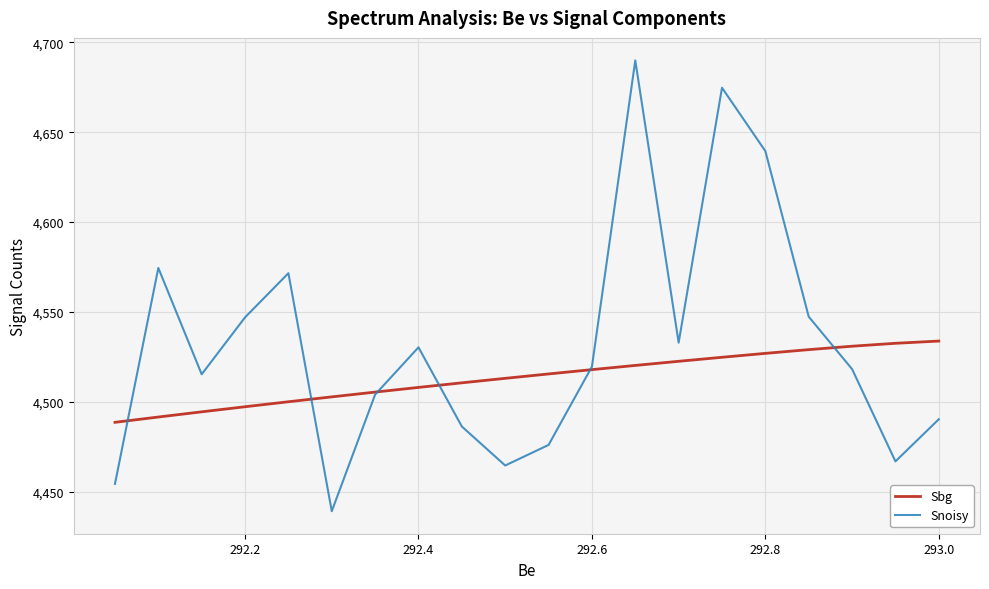

Is the value of Sbg at 292.8 greater than the value of Snoisy at 18?

No